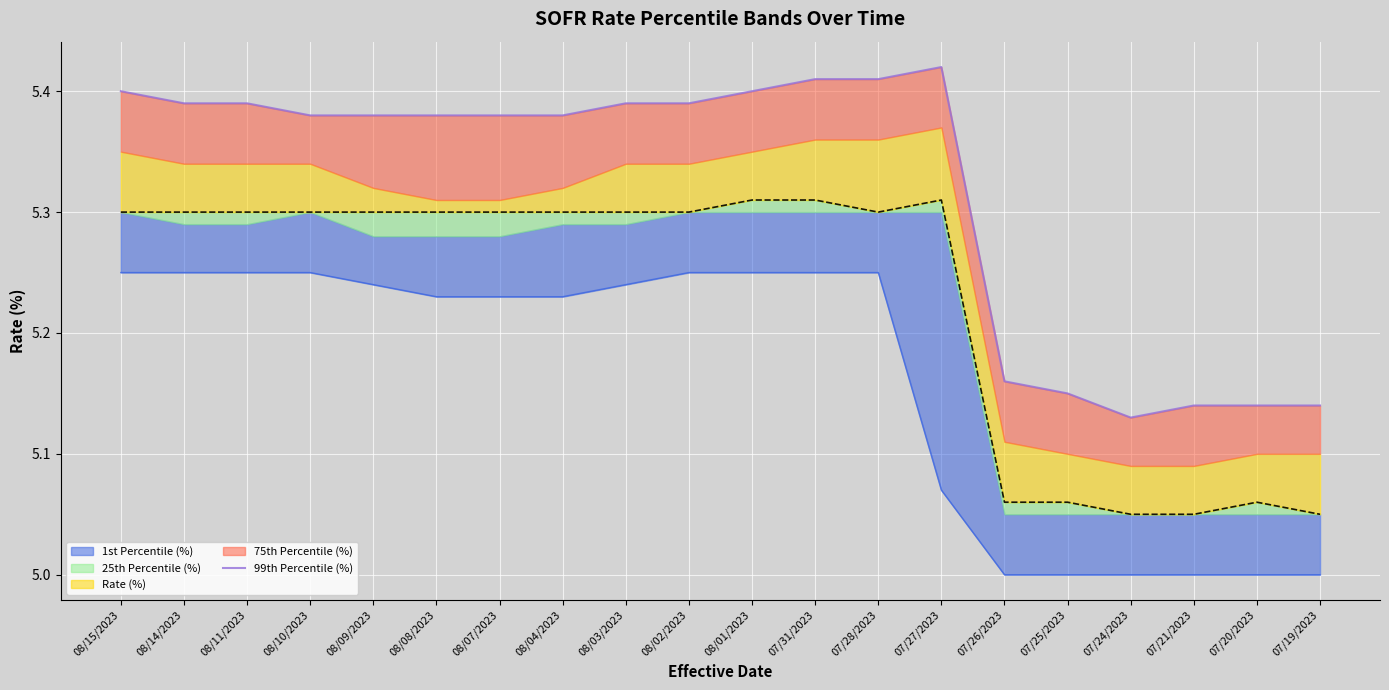

Which has a higher value, 07/20/2023 or 08/15/2023?

08/15/2023